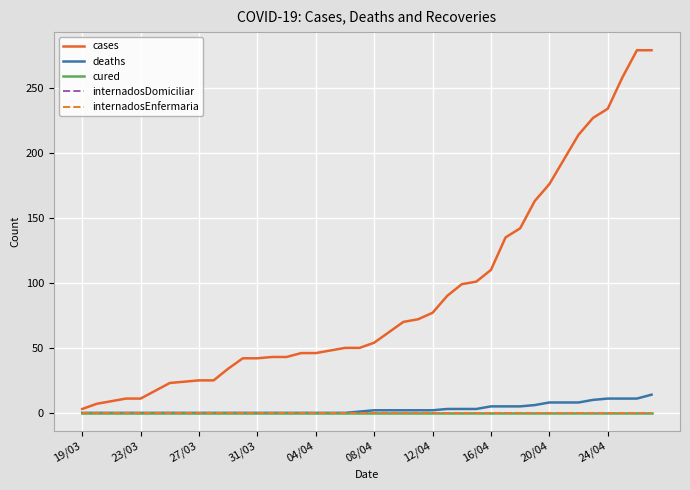

Does the chart display data point markers on the line(s)?

No